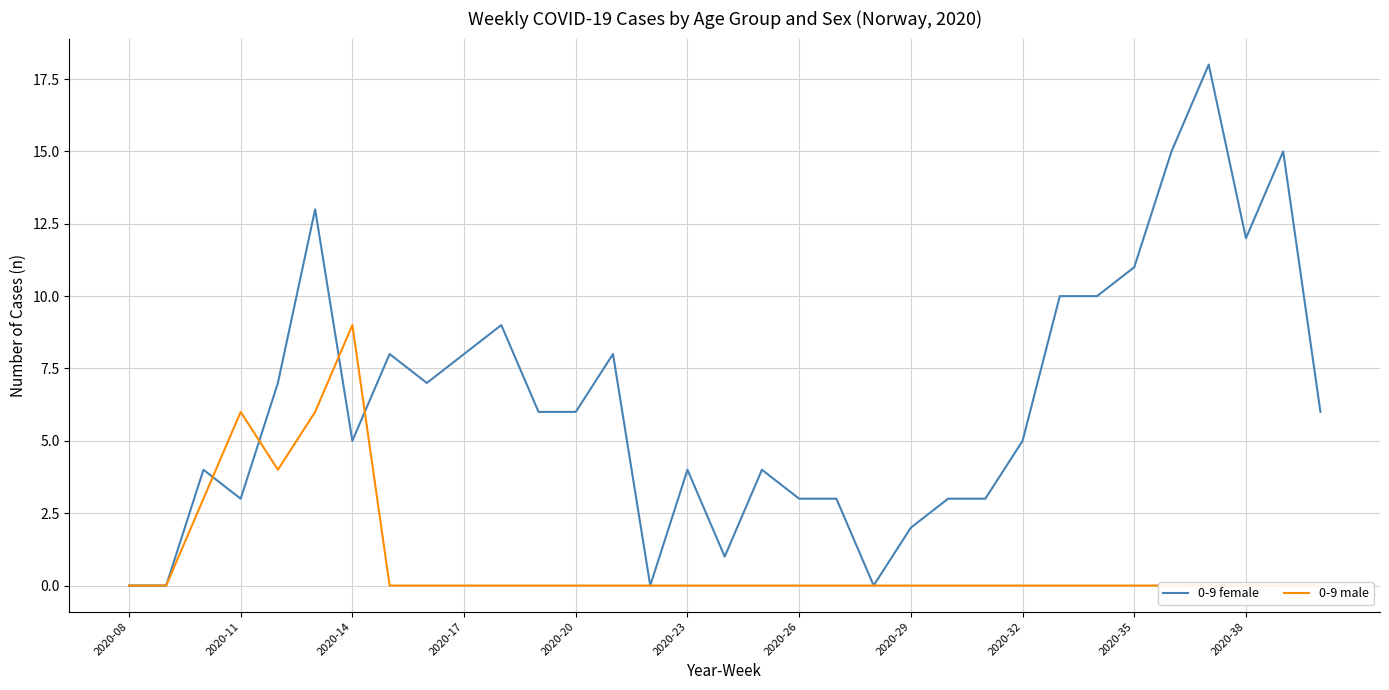

Does the chart display data point markers on the line(s)?

No